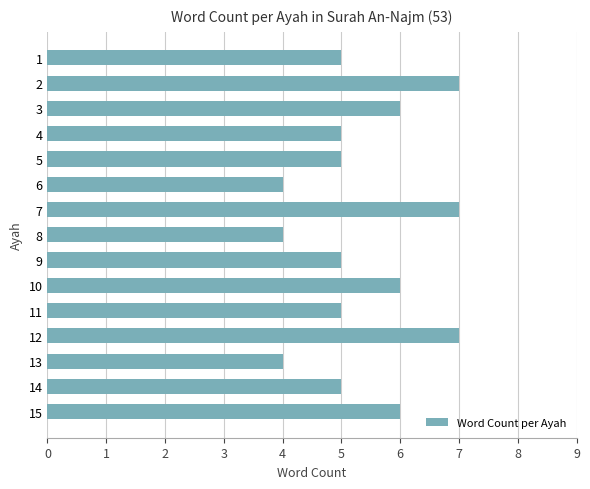

Count the number of categories in the chart.

15